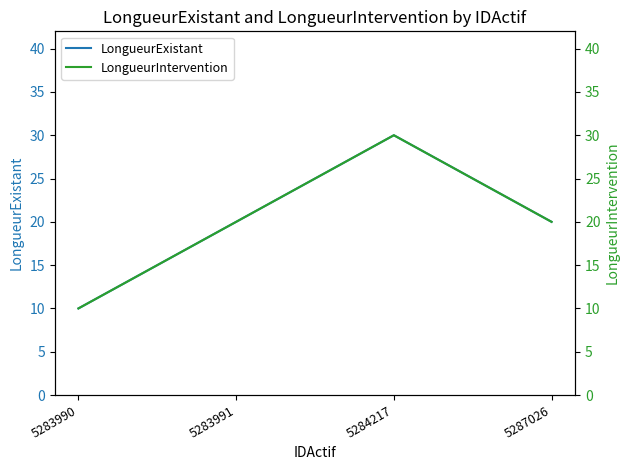

Reading left to right, extract all data points from this chart.

LongueurExistant: 5283990=10	5283991=20	5284217=30	5287026=20
LongueurIntervention: 5283990=10	5283991=20	5284217=30	5287026=20